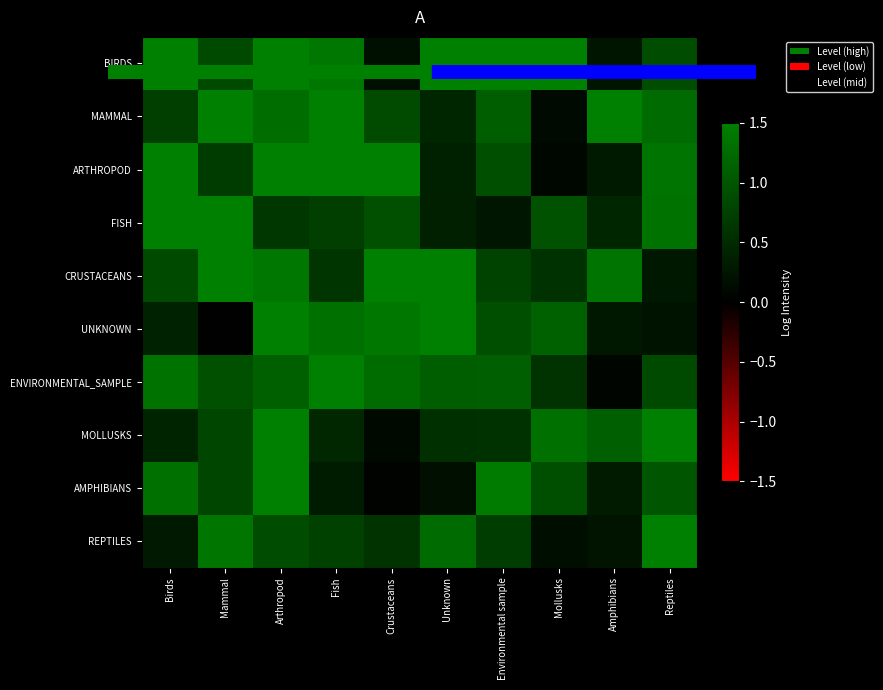

How many data points does each series have?

10